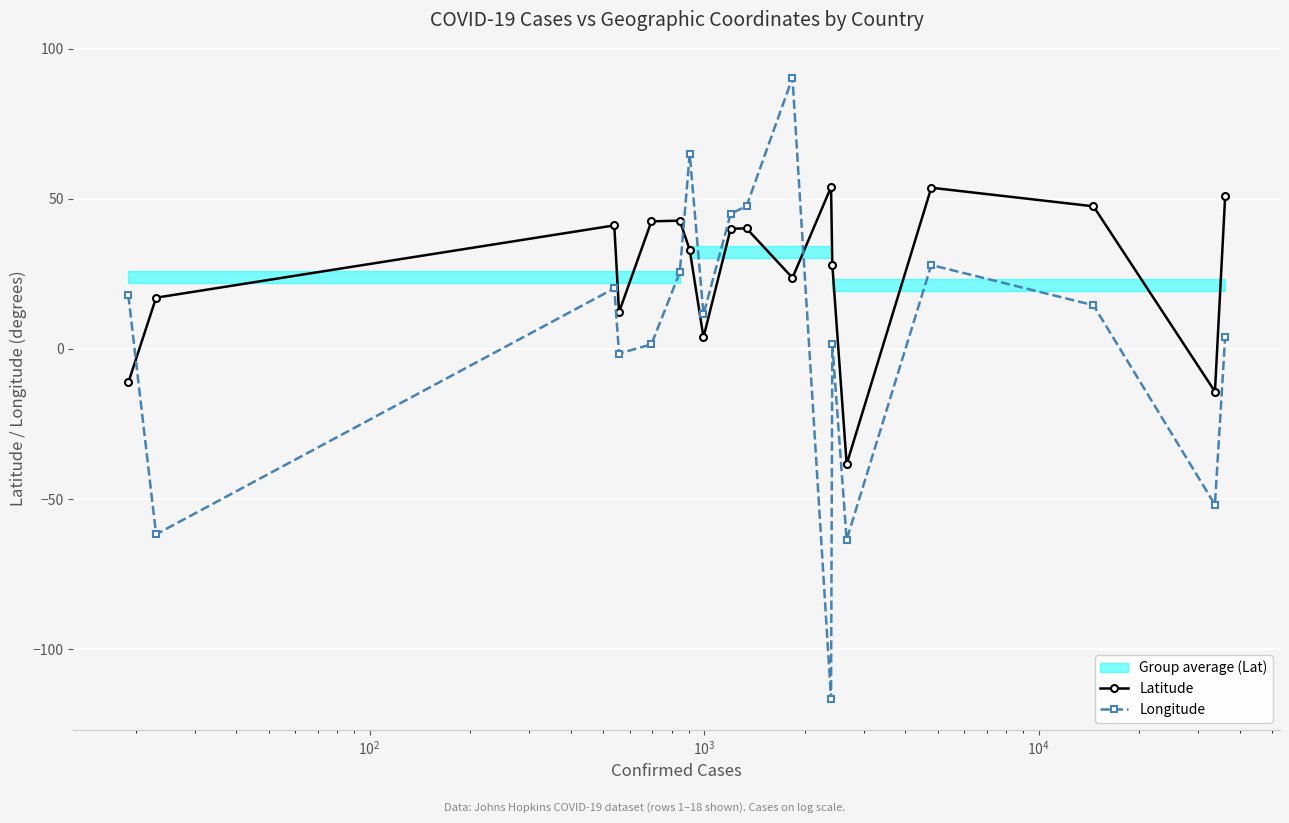

What is the maximum value for Latitude?

53.9